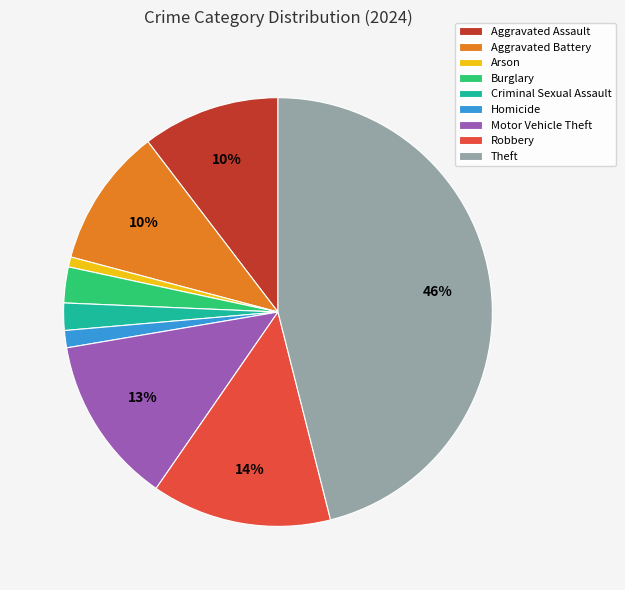

Between Arson and Burglary, which is larger?

Burglary